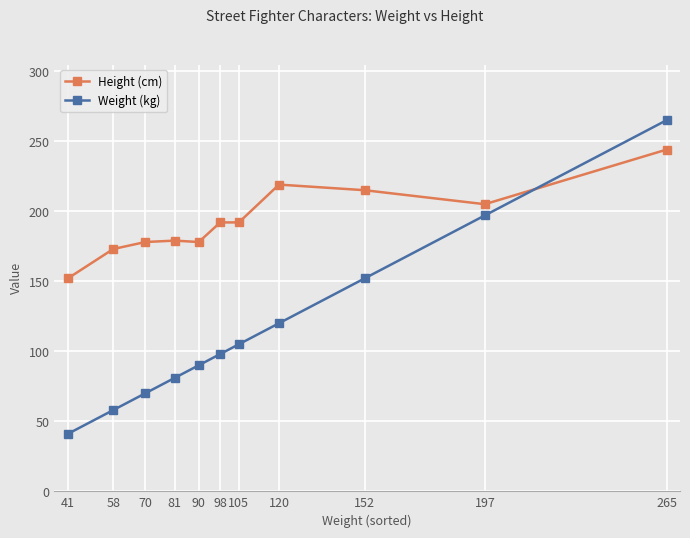

What is the difference between the Height (cm) values at 81 and 70?

1